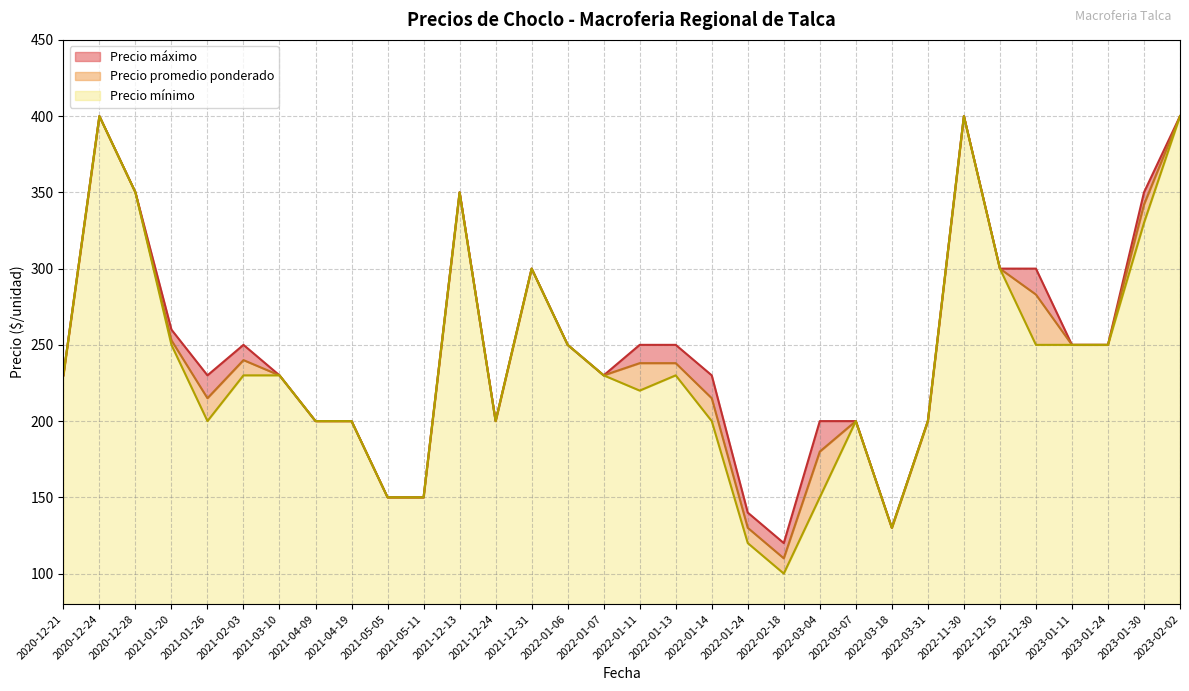

Does the chart display data point markers on the line(s)?

No